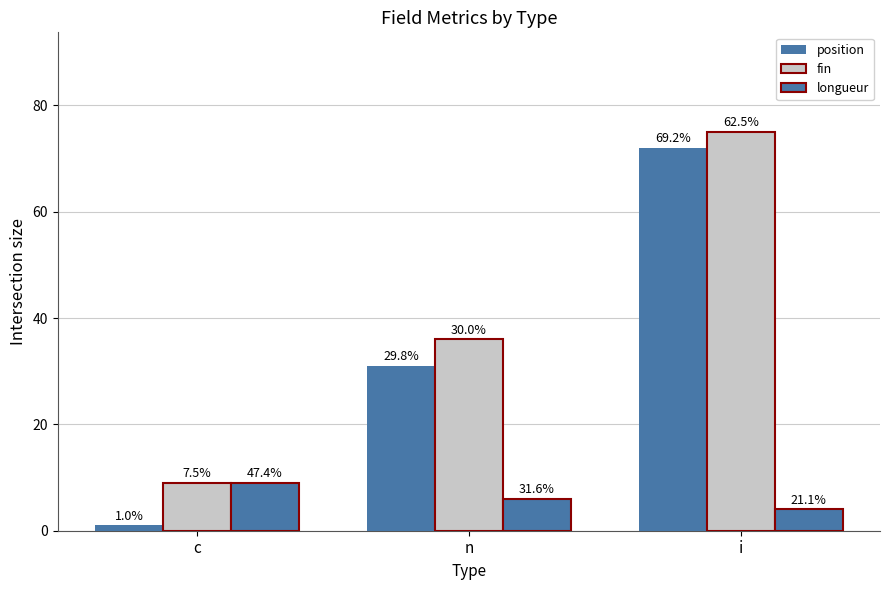

Reading left to right, list all the values displayed in this chart.

position: c=1	n=31	i=72
fin: c=9	n=36	i=75
longueur: c=9	n=6	i=4